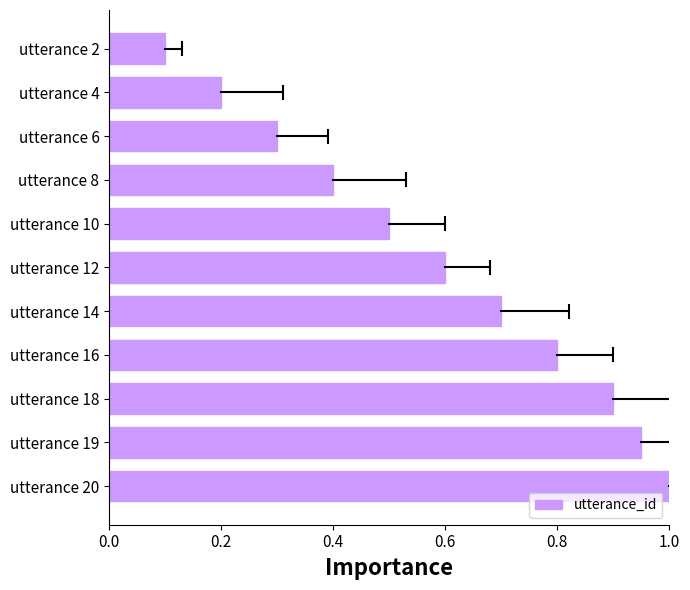

List the labels in order of value, largest first.

utterance 20, utterance 19, utterance 18, utterance 16, utterance 14, utterance 12, utterance 10, utterance 8, utterance 6, utterance 4, utterance 2